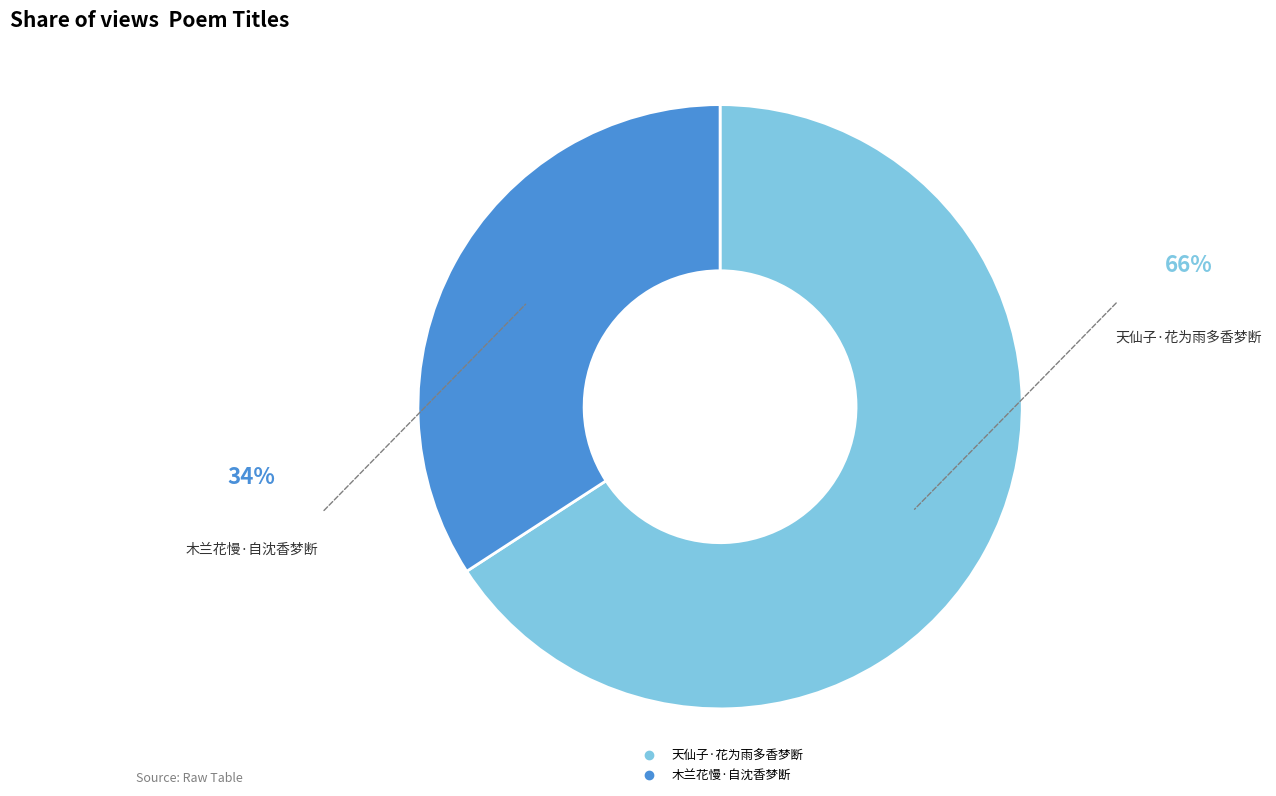

Do 木兰花慢·自沈香梦断 and 天仙子·花为雨多香梦断 together represent more than half of the pie?

Yes